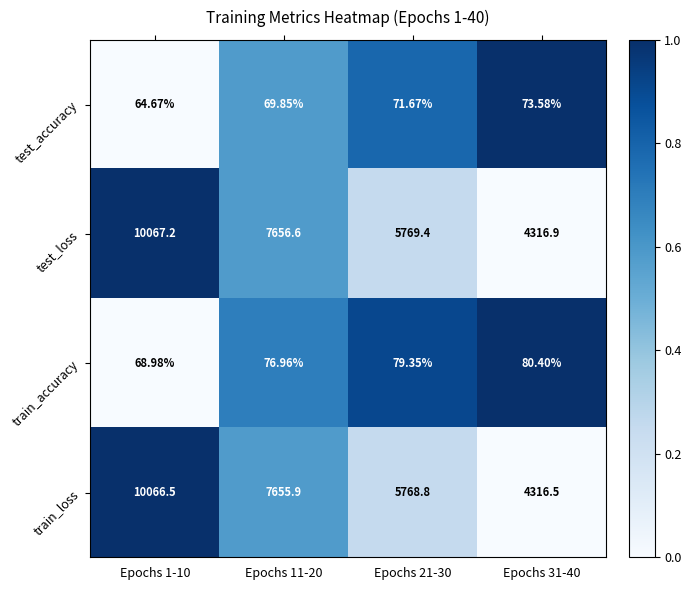

Between Epochs 11-20 and Epochs 31-40, which series saw the biggest shift?

test_loss